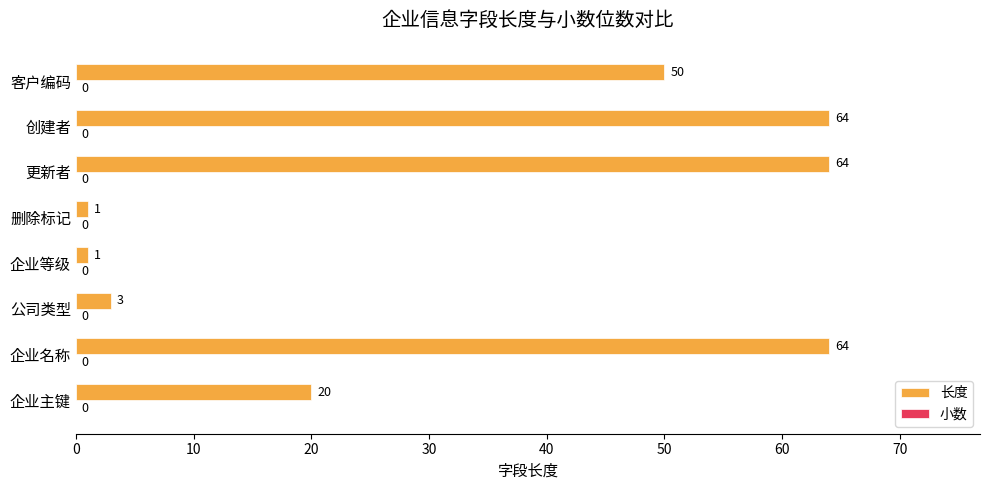

Which has a higher value, 企业等级 or 创建者?

创建者